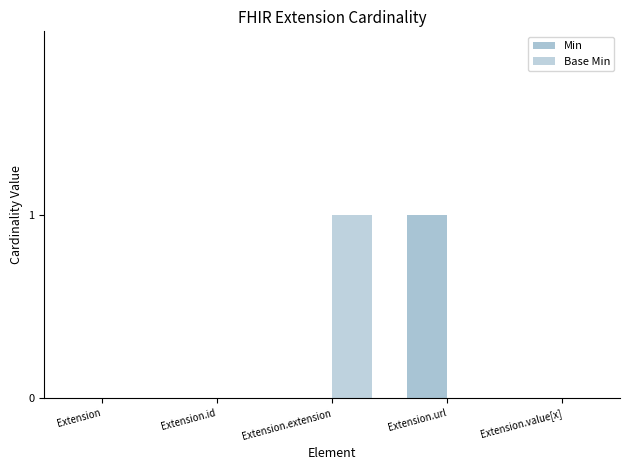

How many groups of bars are there?

5